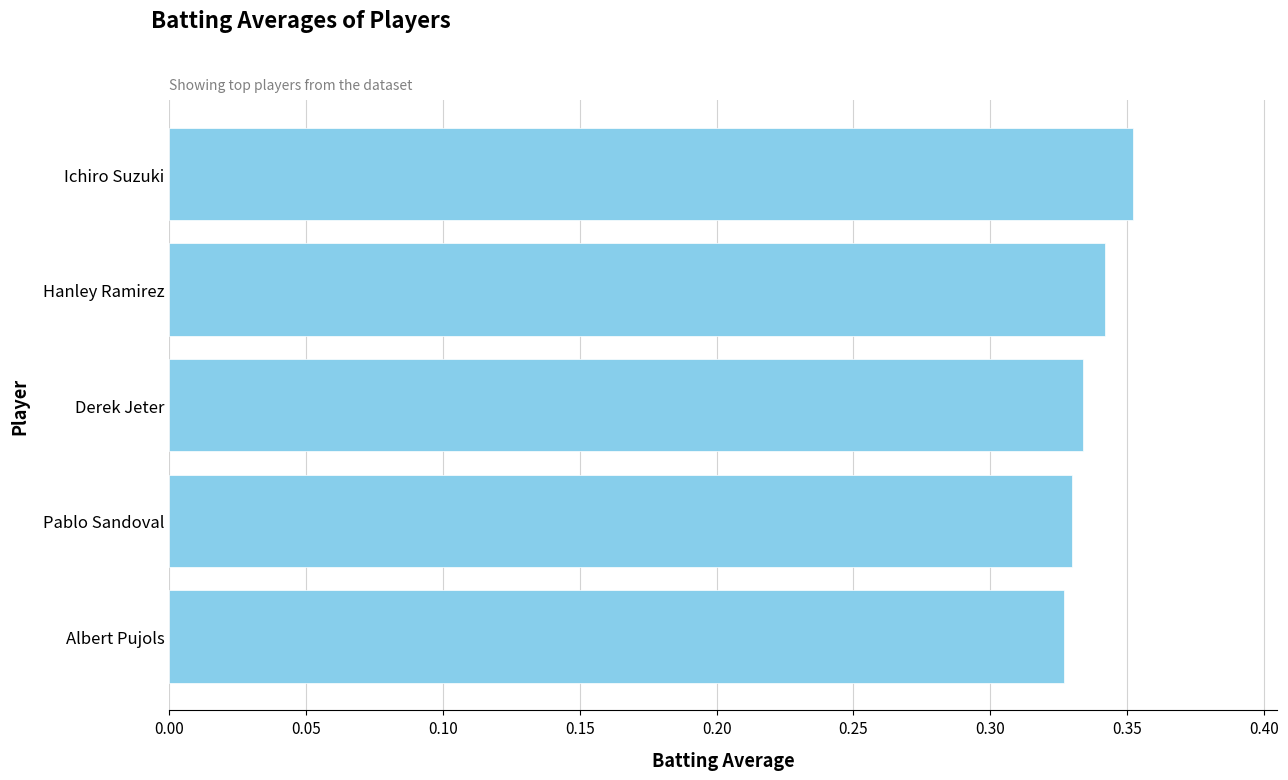

Which category has the highest value across all series?

Ichiro Suzuki